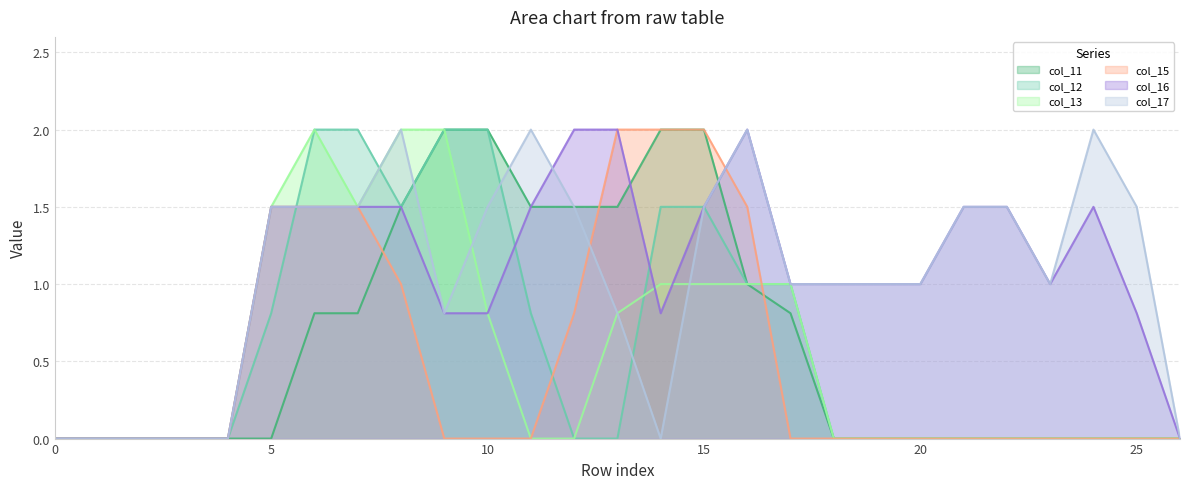

Reading right to left, transcribe all the data shown in this chart.

col_11: 26=0.0	25=0.0	24=0.0	23=0.0	22=0.0	21=0.0	20=0.0	19=0.0	18=0.0	17=0.8	16=1.0	15=2.0	14=2.0	13=1.5	12=1.5	11=1.5	10=2.0	9=2.0	8=1.5	7=0.8	6=0.8	5=0.0	4=0.0	3=0.0	2=0.0	1=0.0	0=0.0
col_12: 26=0.0	25=0.0	24=0.0	23=0.0	22=0.0	21=0.0	20=0.0	19=0.0	18=0.0	17=1.0	16=1.0	15=1.5	14=1.5	13=0.0	12=0.0	11=0.8	10=2.0	9=2.0	8=1.5	7=2.0	6=2.0	5=0.8	4=0.0	3=0.0	2=0.0	1=0.0	0=0.0
col_13: 26=0.0	25=0.0	24=0.0	23=0.0	22=0.0	21=0.0	20=0.0	19=0.0	18=0.0	17=1.0	16=1.0	15=1.0	14=1.0	13=0.8	12=0.0	11=0.0	10=0.8	9=2.0	8=2.0	7=1.5	6=2.0	5=1.5	4=0.0	3=0.0	2=0.0	1=0.0	0=0.0
col_15: 26=0.0	25=0.0	24=0.0	23=0.0	22=0.0	21=0.0	20=0.0	19=0.0	18=0.0	17=0.0	16=1.5	15=2.0	14=2.0	13=2.0	12=0.8	11=0.0	10=0.0	9=0.0	8=1.0	7=1.5	6=1.5	5=1.5	4=0.0	3=0.0	2=0.0	1=0.0	0=0.0
col_16: 26=0.0	25=0.8	24=1.5	23=1.0	22=1.5	21=1.5	20=1.0	19=1.0	18=1.0	17=1.0	16=2.0	15=1.5	14=0.8	13=2.0	12=2.0	11=1.5	10=0.8	9=0.8	8=1.5	7=1.5	6=1.5	5=1.5	4=0.0	3=0.0	2=0.0	1=0.0	0=0.0
col_17: 26=0.0	25=1.5	24=2.0	23=1.0	22=1.5	21=1.5	20=1.0	19=1.0	18=1.0	17=1.0	16=2.0	15=1.5	14=0.0	13=0.8	12=1.5	11=2.0	10=1.5	9=0.8	8=2.0	7=1.5	6=1.5	5=1.5	4=0.0	3=0.0	2=0.0	1=0.0	0=0.0